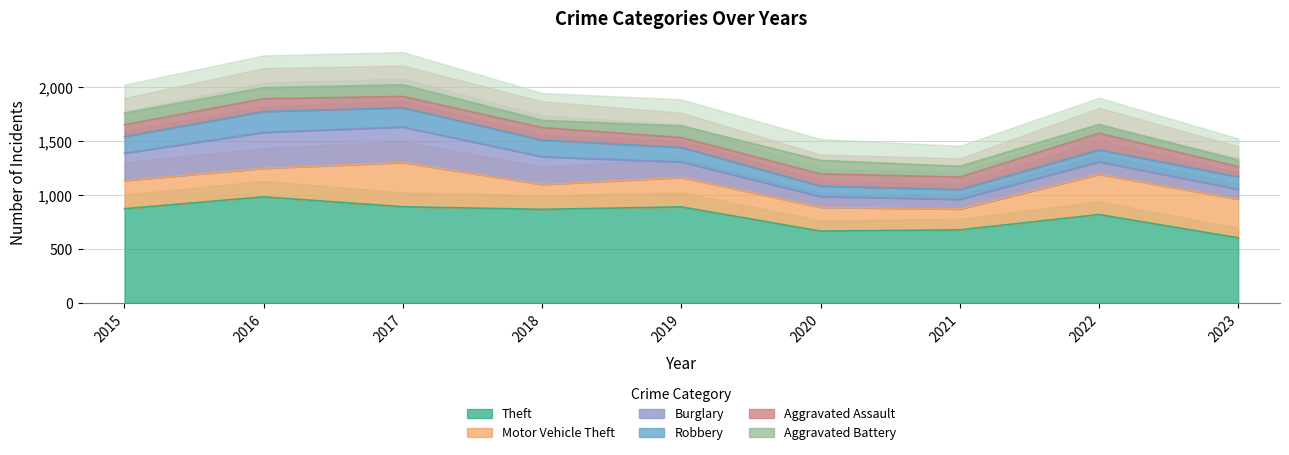

How many interior local valleys does the Robbery series have?

1